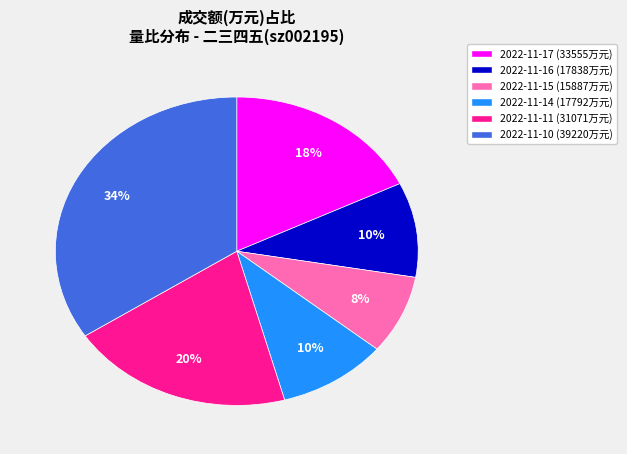

Does any single category account for the majority?

No